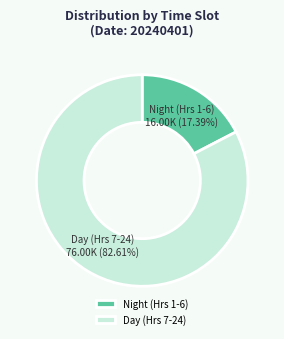

Which has a higher value, Night (Hrs 1-6) or Day (Hrs 7-24)?

Day (Hrs 7-24)